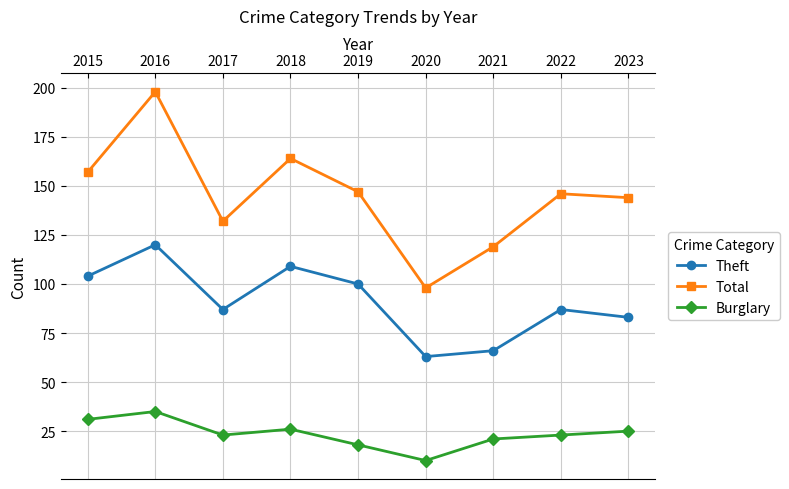

Rank the series at 2021 from lowest to highest value.

Burglary, Theft, Total